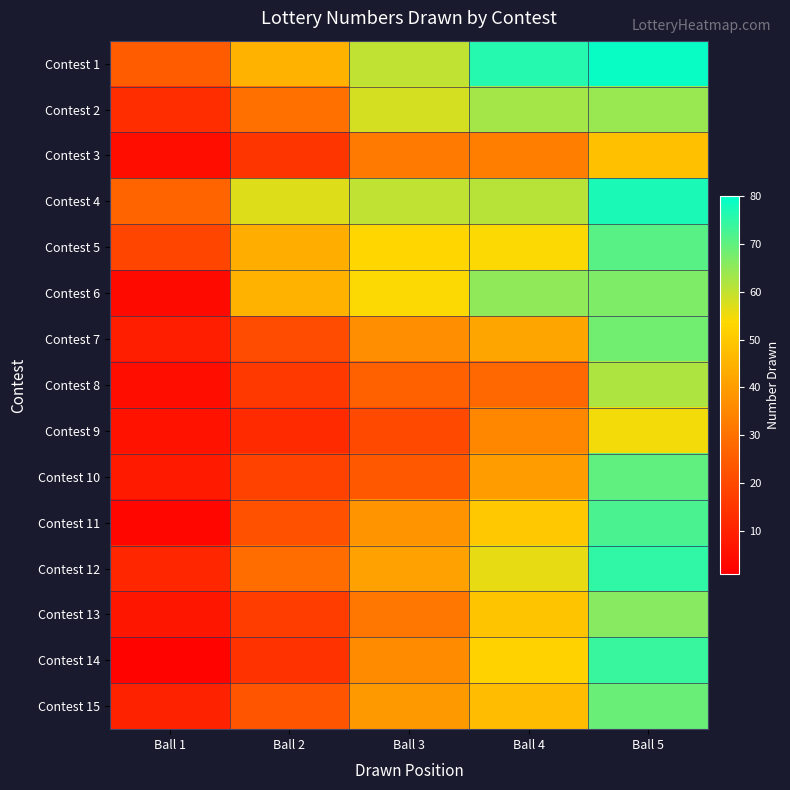

What is the total value across all series at Ball 5?

1017